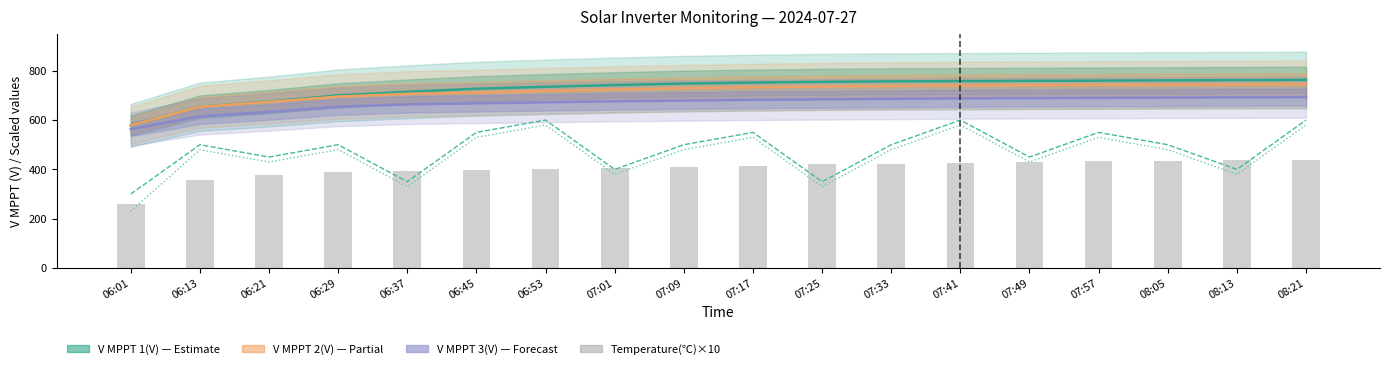

At which label does F AC 1(Hz) scaled reach its peak?

06:53